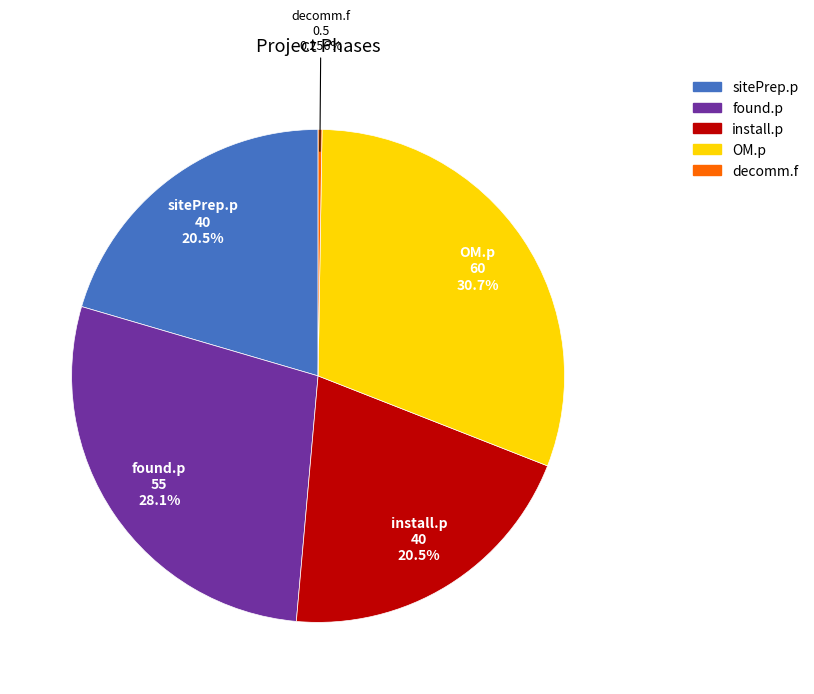

Which slice is the largest?

OM.p